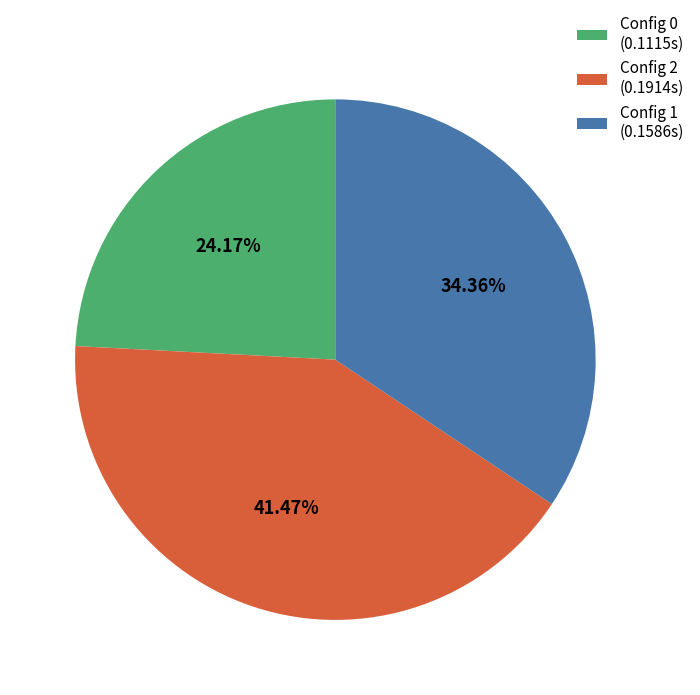

Rank the categories by value from highest to lowest.

Config 2 (0.1914s), Config 1 (0.1586s), Config 0 (0.1115s)